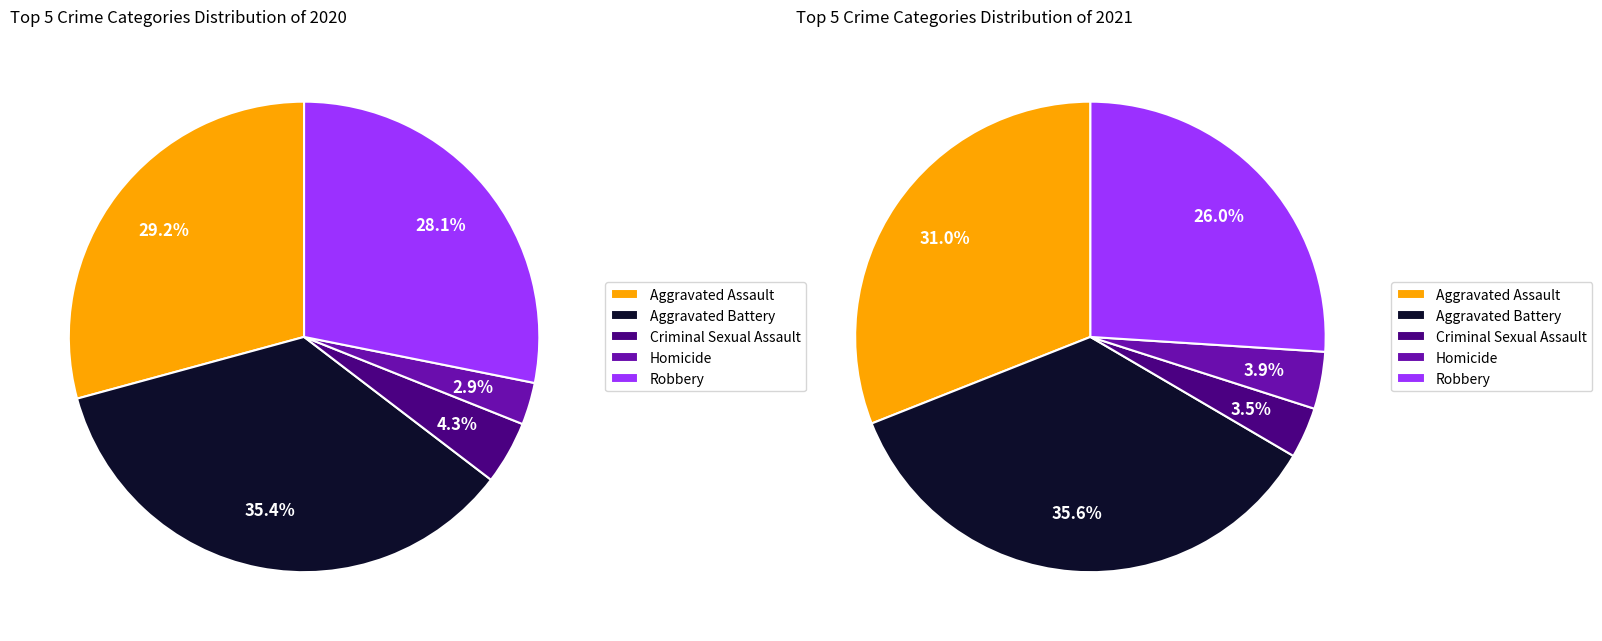

Is there a majority slice in this chart?

No